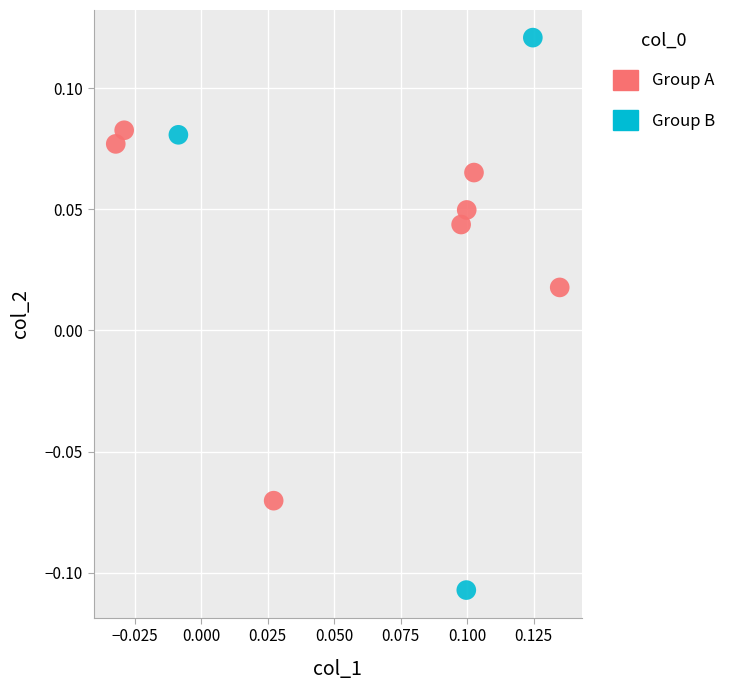

Which series contains the lowest Y value?

Group B